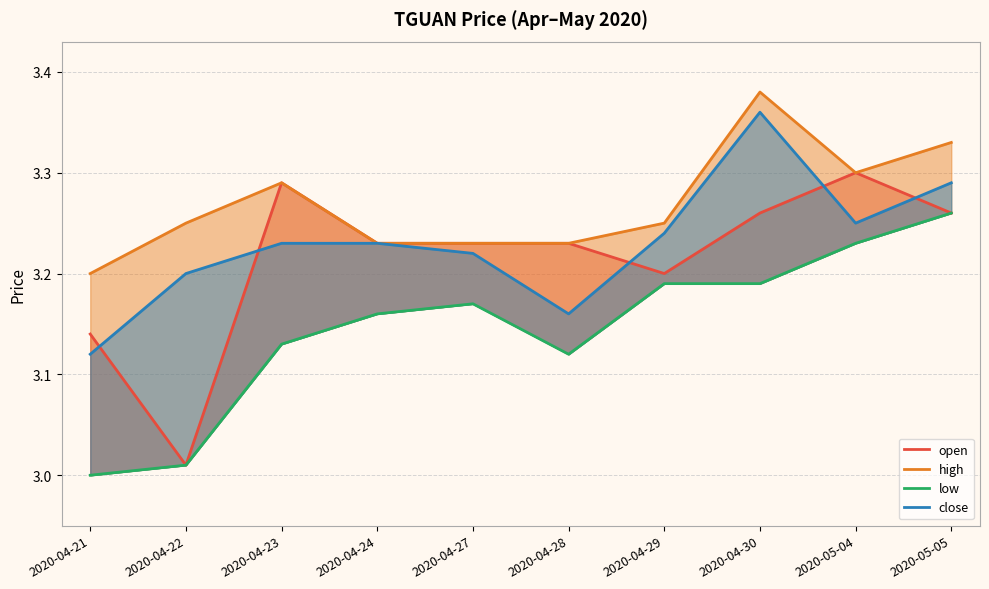

The low series shows 3.2 at 2020-04-30. True or false?

True